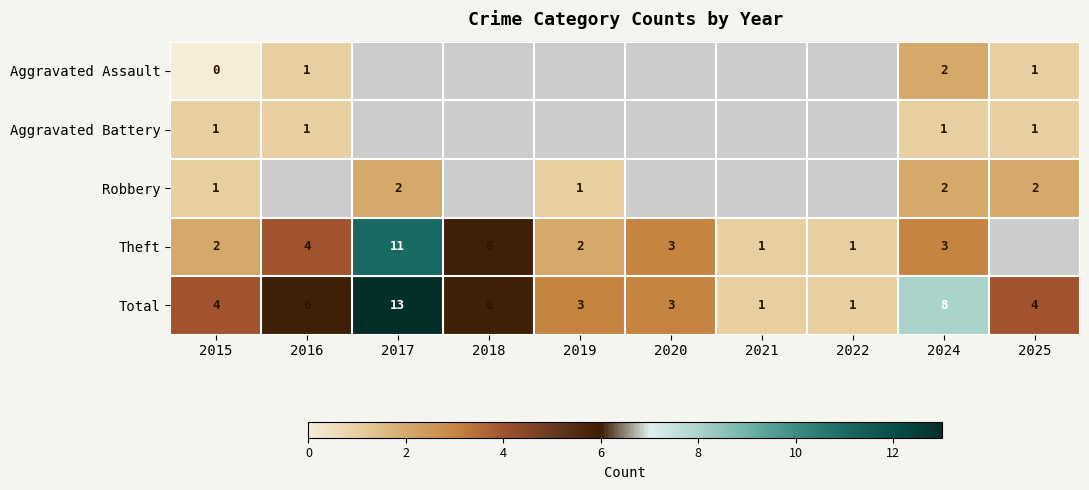

Which has a higher value, 2016 or 2017?

2017